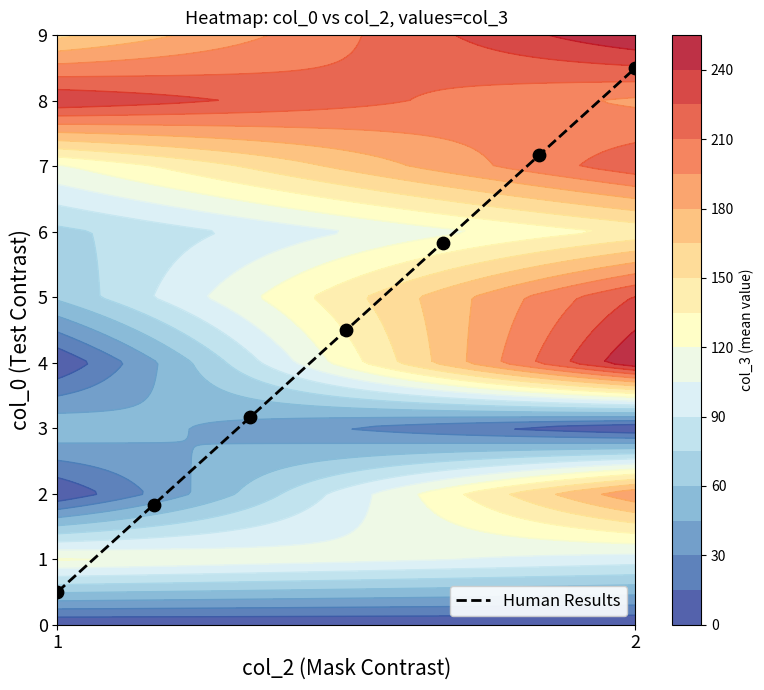

Is it true that Human Results equals 0.8 at 1?

False